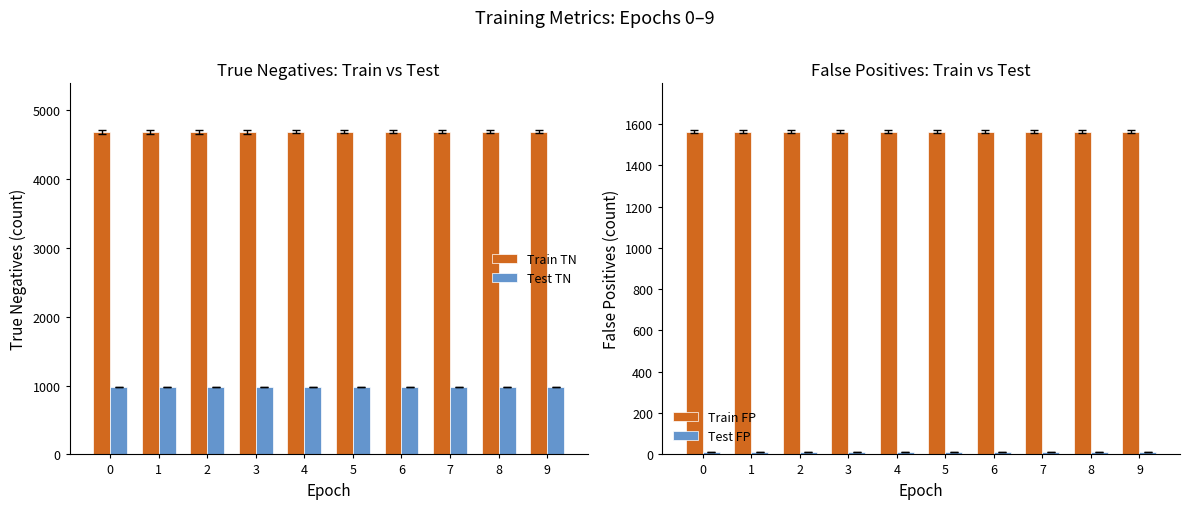

What is the maximum value for Train FP?

1562